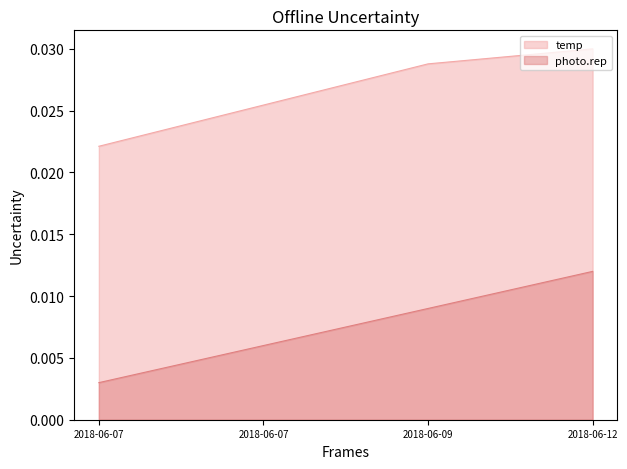

Where is temp nearest to the value 0?

2018-06-07